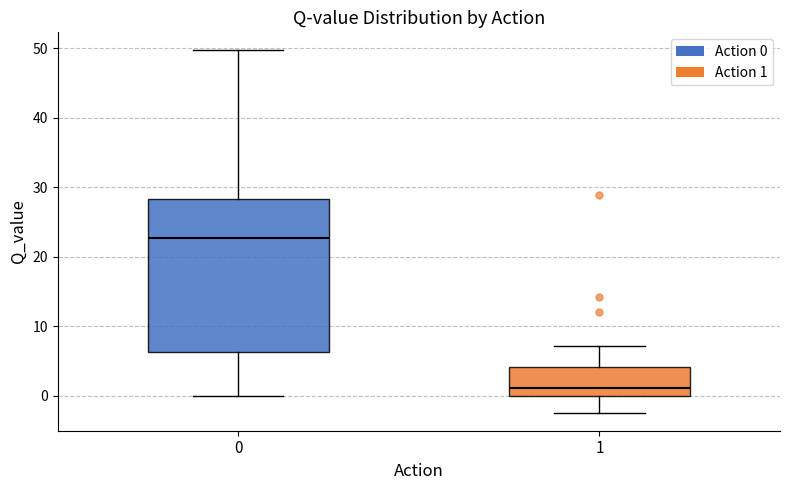

Where is the upper edge of the box at x = 1 on the y-axis? The values are not printed on the chart, so give them approximately, as read against the axis.

4